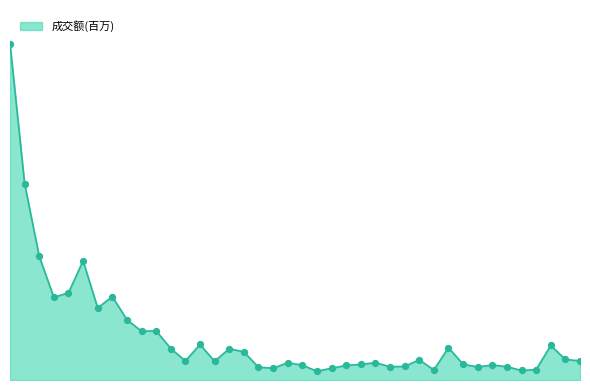

Is this an area chart (filled region under the line)?

Yes